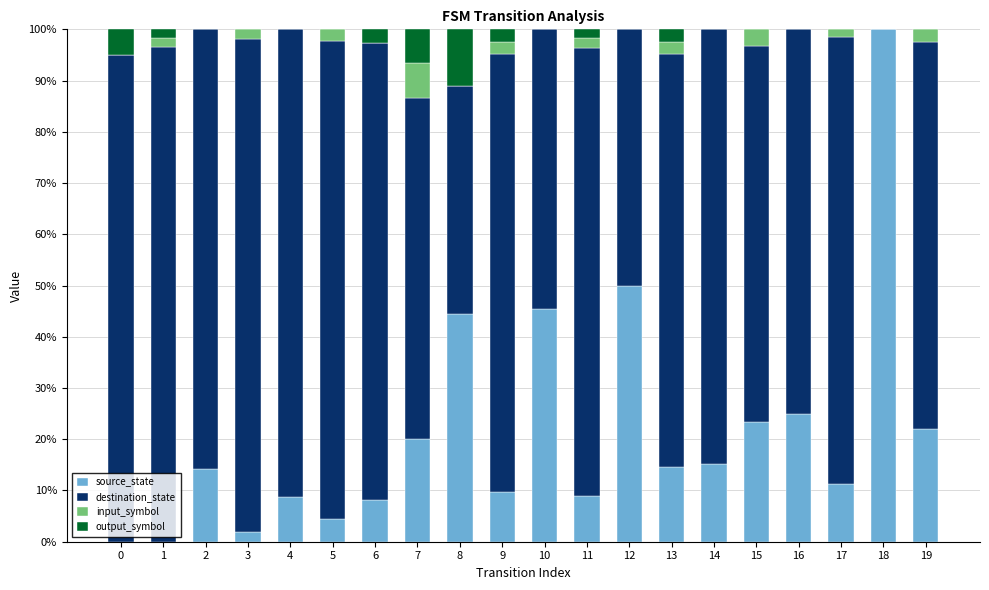

What is the total value across all series at 5?

100.0